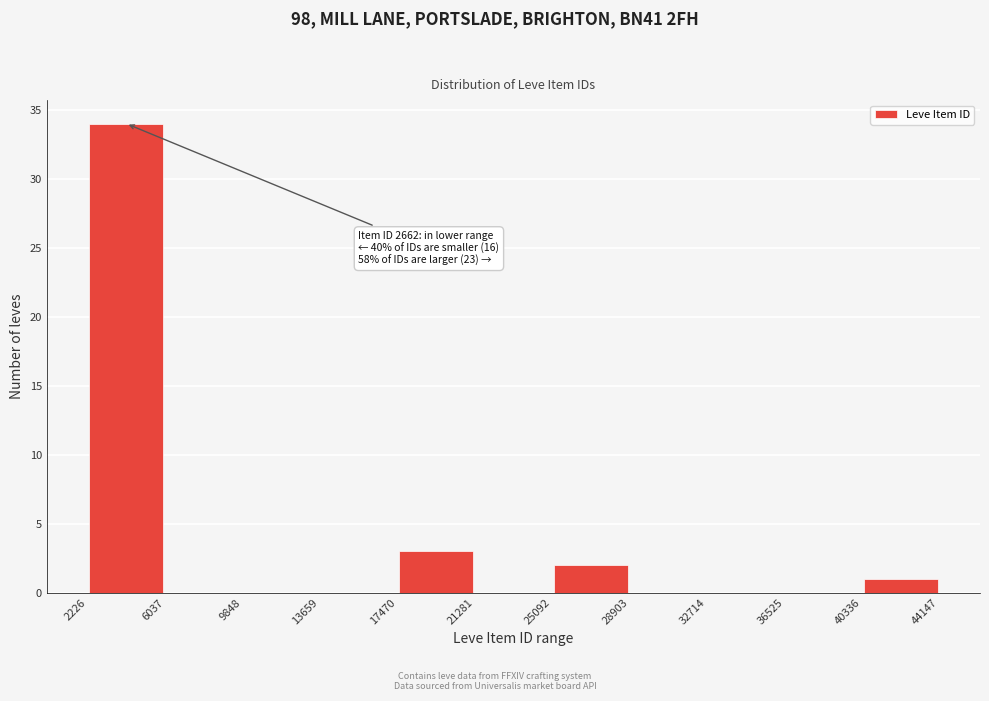

Over which range of the x-axis is the bar tallest?

2226 to 6037